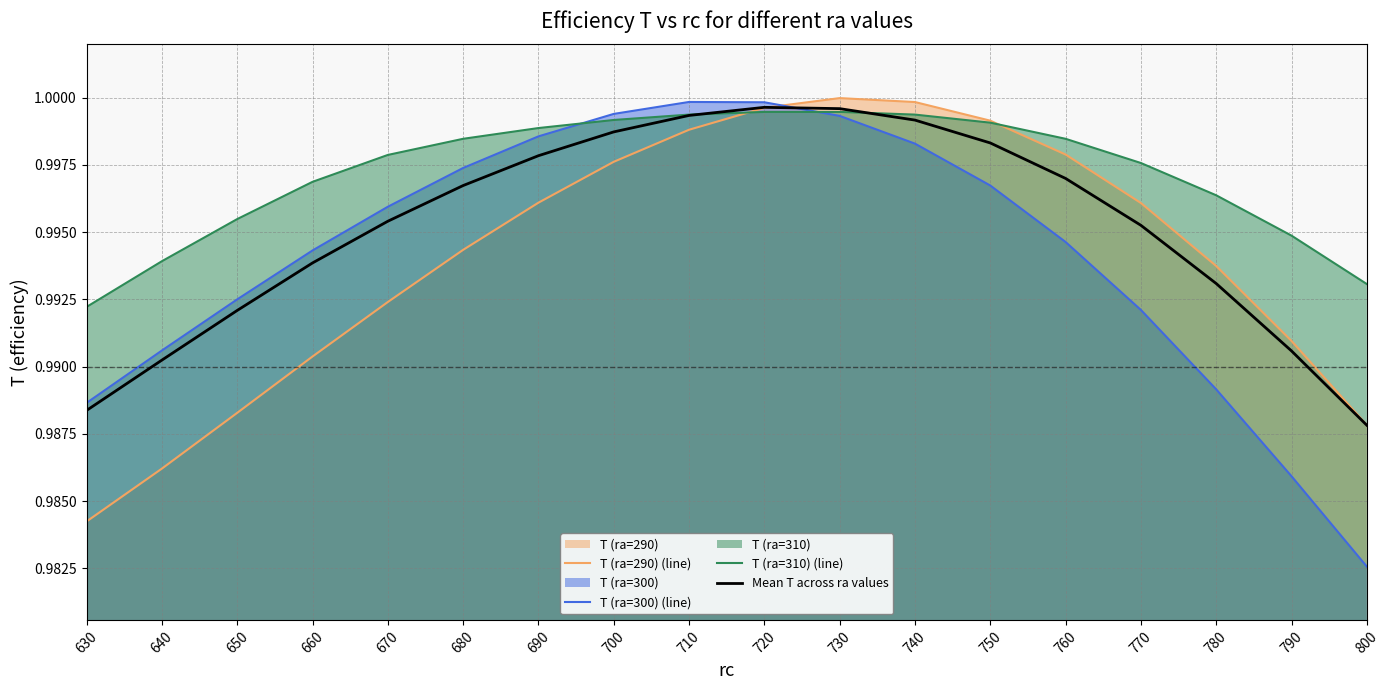

Does the chart have visible grid lines?

Yes